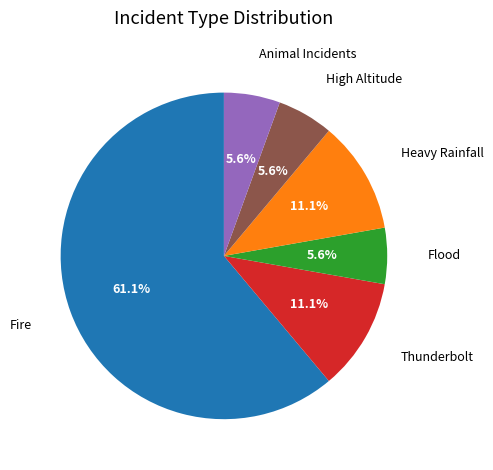

The High Altitude slice represents 1% of the pie. True or false?

False